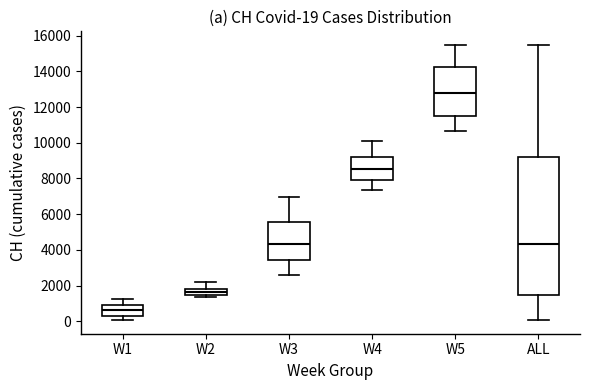

Which box is the tallest, from its lower edge to its upper edge?

ALL